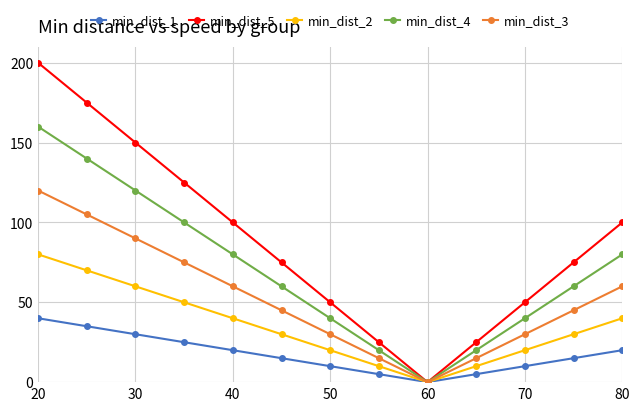

What are all the series names shown in the legend?

min_dist_1, min_dist_5, min_dist_2, min_dist_4, min_dist_3